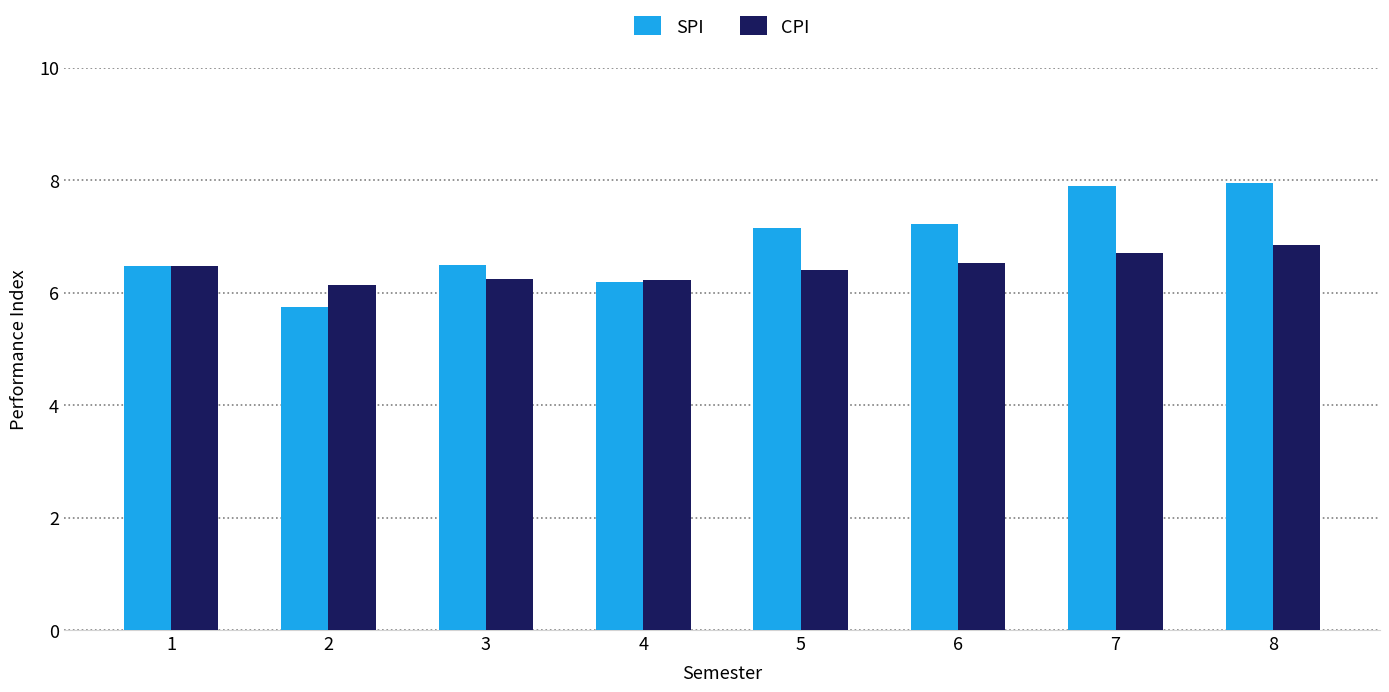

What is the maximum value for SPI?

8.0